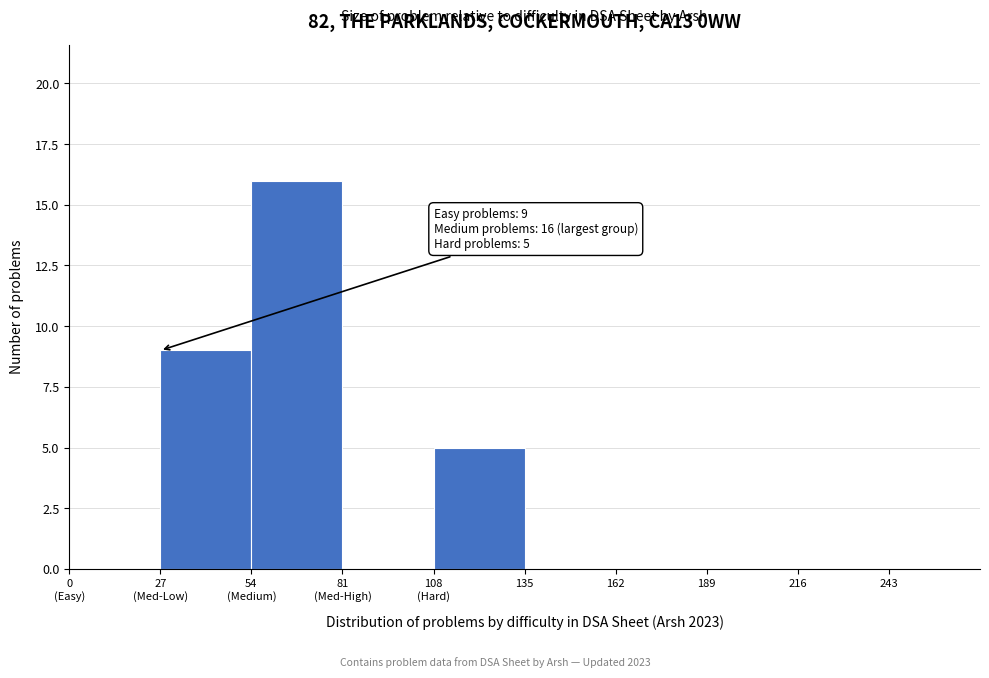

What is the greatest value displayed?

16